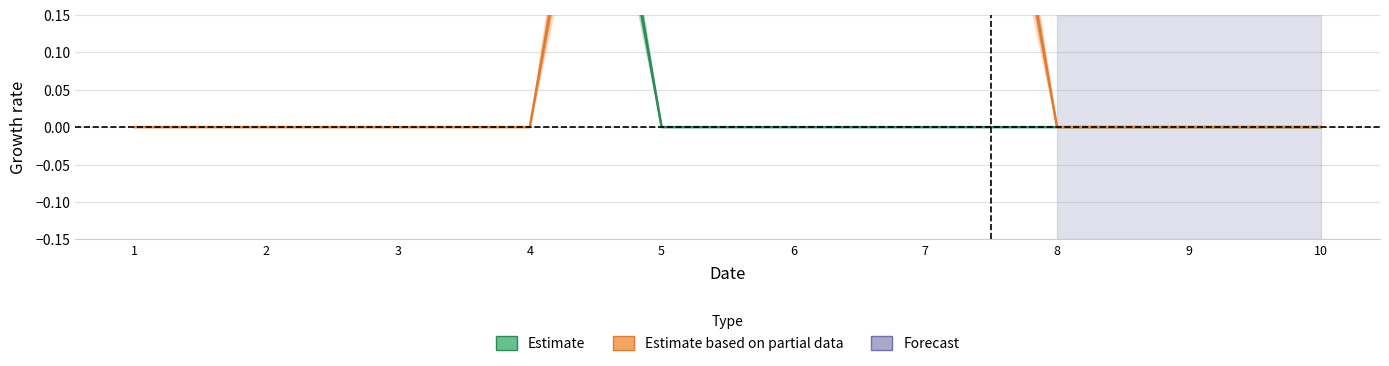

True or false: Estimate and Estimate based on partial data cross at least once.

True